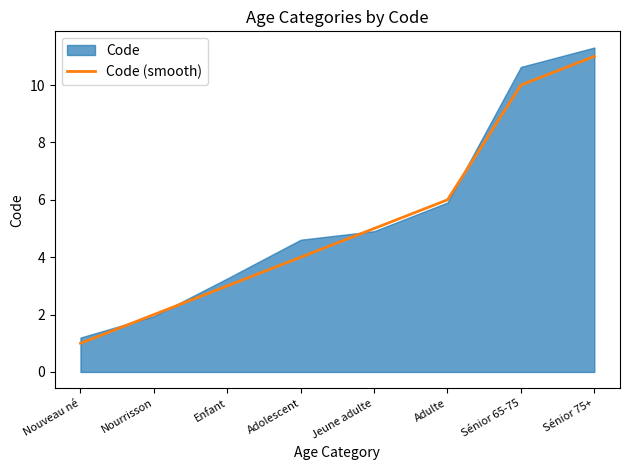

Rank the categories by value from highest to lowest.

Sénior 75+, Sénior 65-75, Adulte, Jeune adulte, Adolescent, Enfant, Nourrisson, Nouveau né